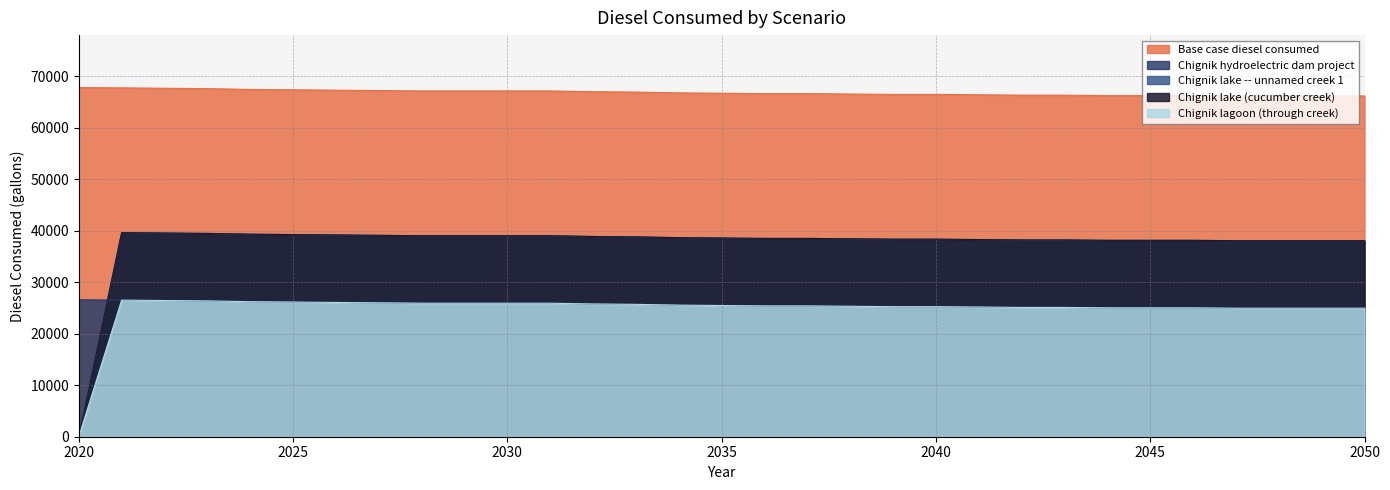

Which category has the lowest value in the Chignik lagoon (through creek) series?

2020